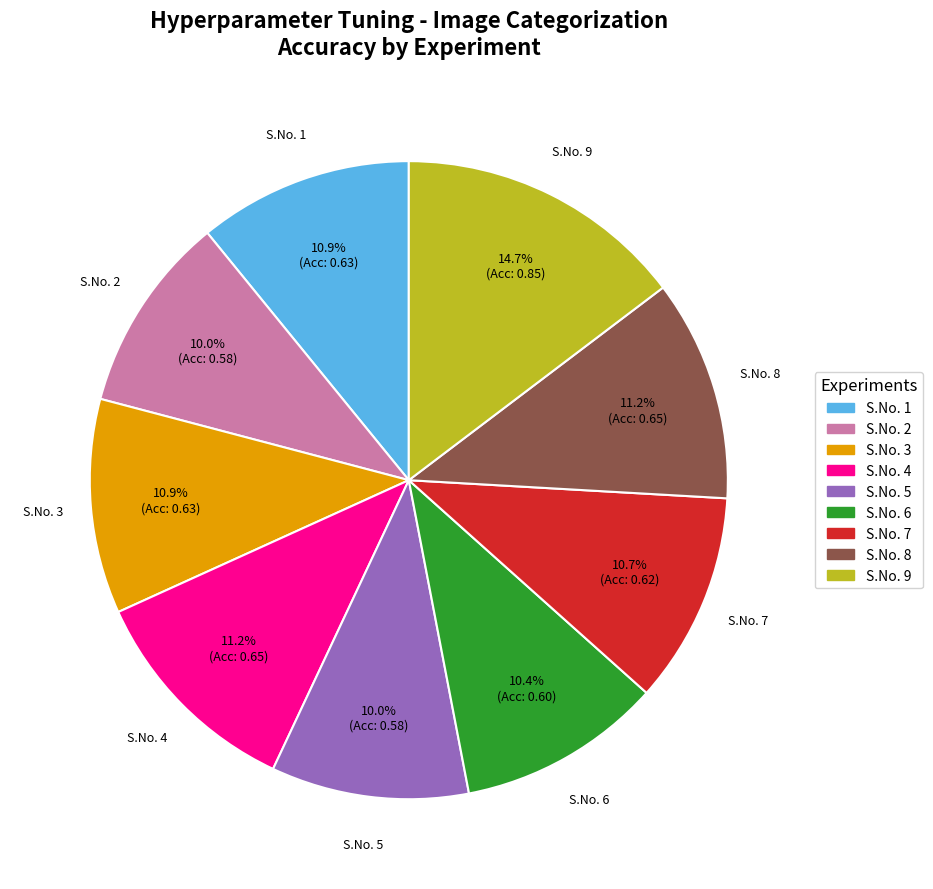

Is it true that S.No. 6 is 23% of the pie?

False